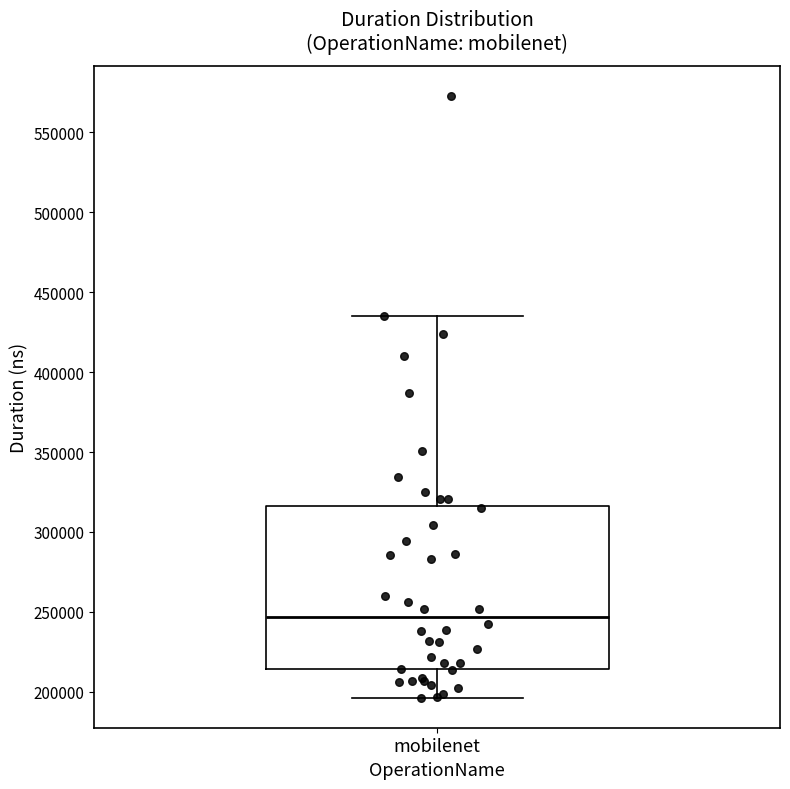

Where is the lower edge of the box for mobilenet on the y-axis? The values are not printed on the chart, so give them approximately, as read against the axis.

215000